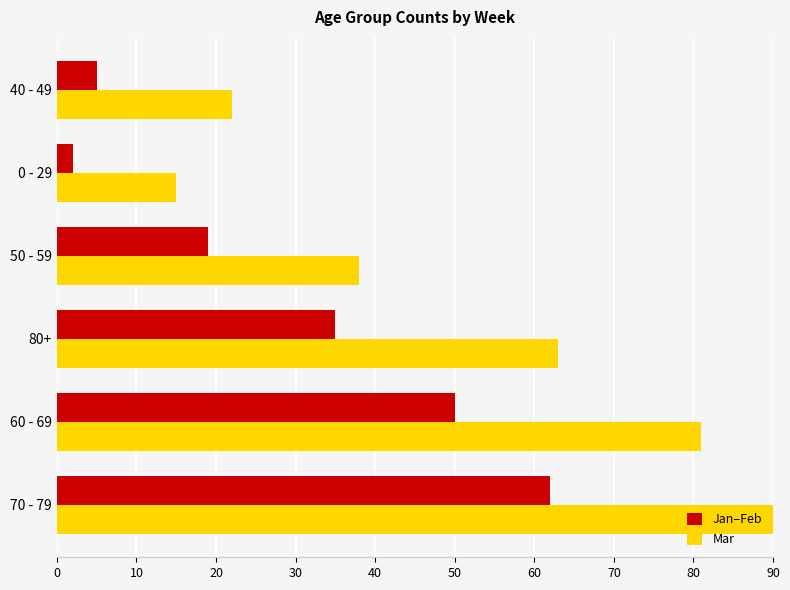

Rank the series by their maximum value, from highest to lowest.

Mar, Jan–Feb